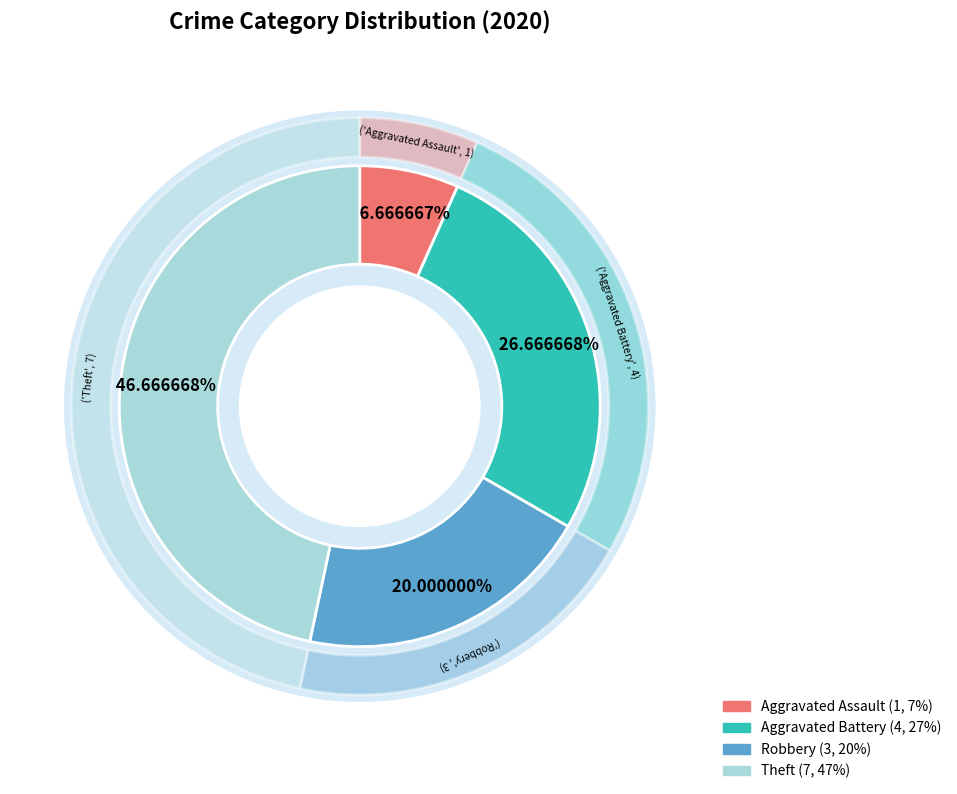

What percentage is NOT represented by Aggravated Assault?

93.3%